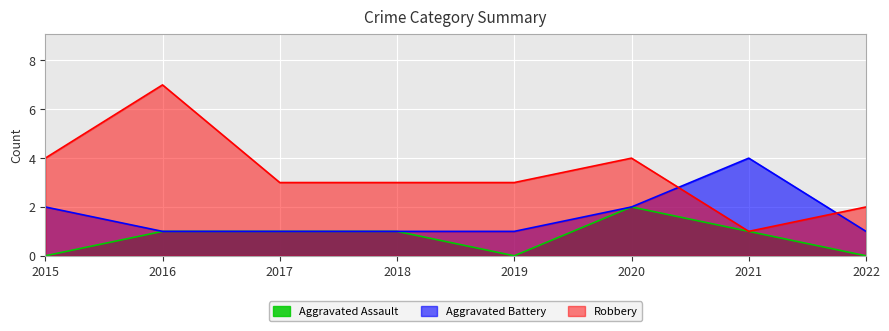

Which category has the highest value in the Aggravated Assault series?

2020